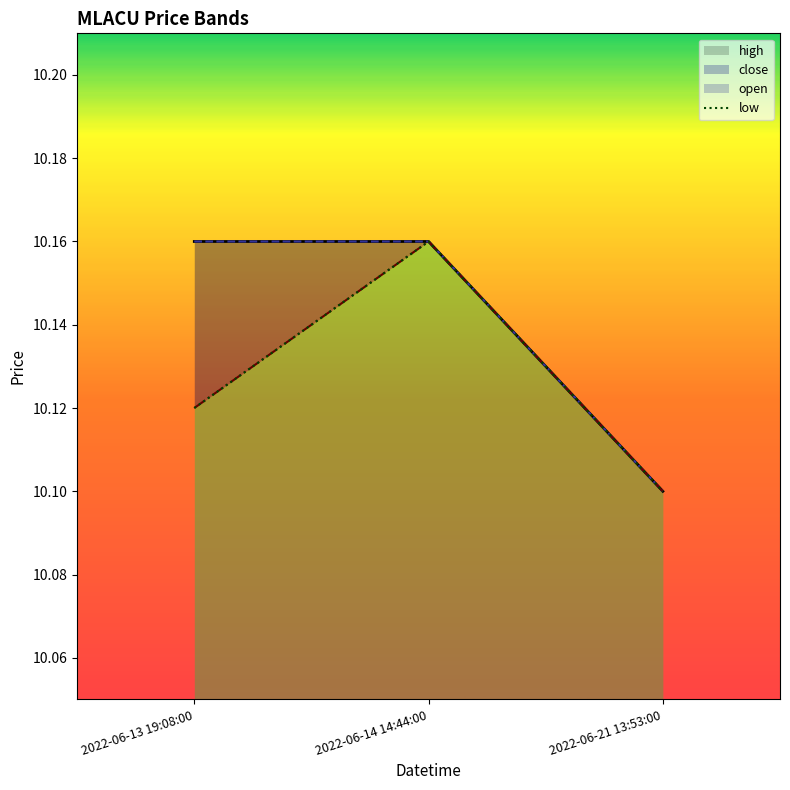

What is the average value of the low series?

10.1